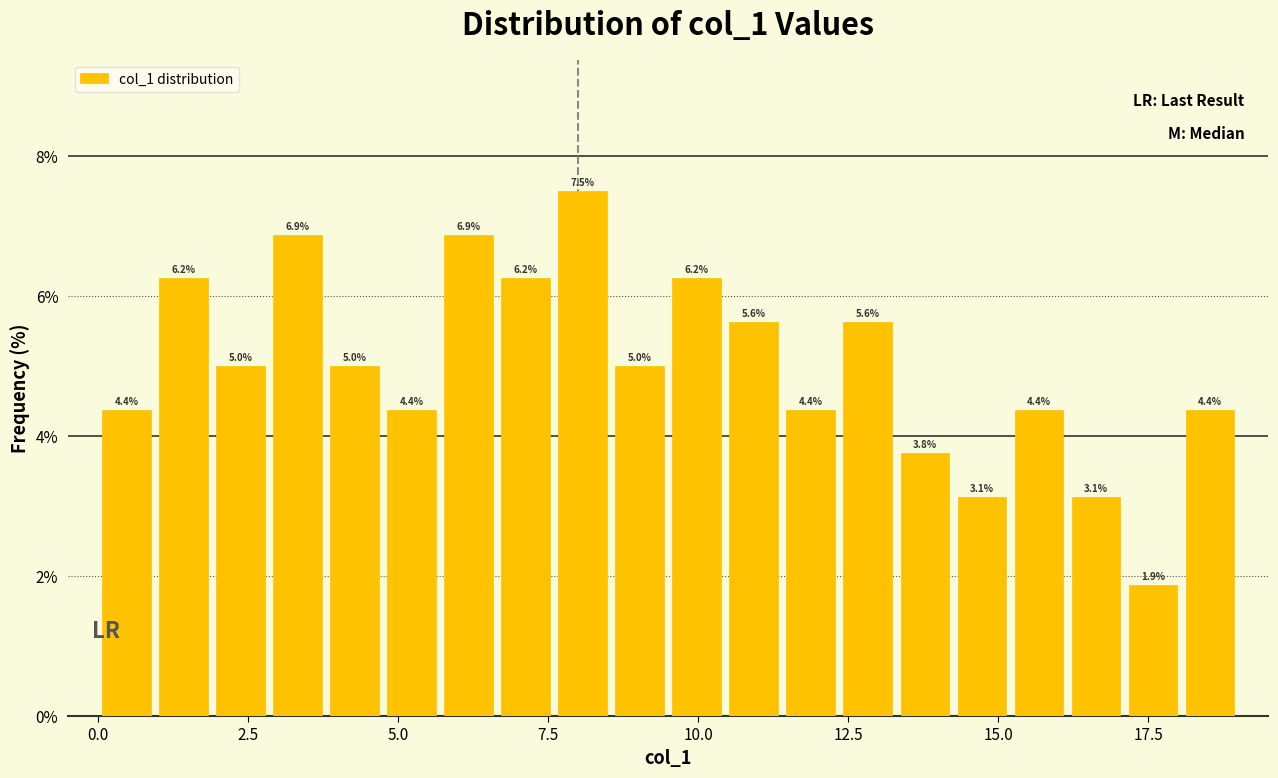

Around what value on the x-axis is the tallest bar? Give the approximate position of its centre, as read against the axis.

8.0